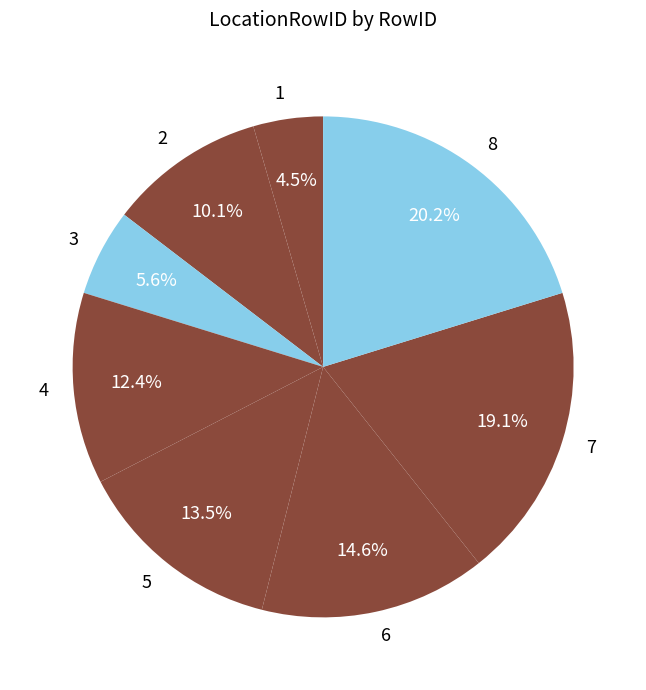

What percentage is NOT represented by 4?

87.6%